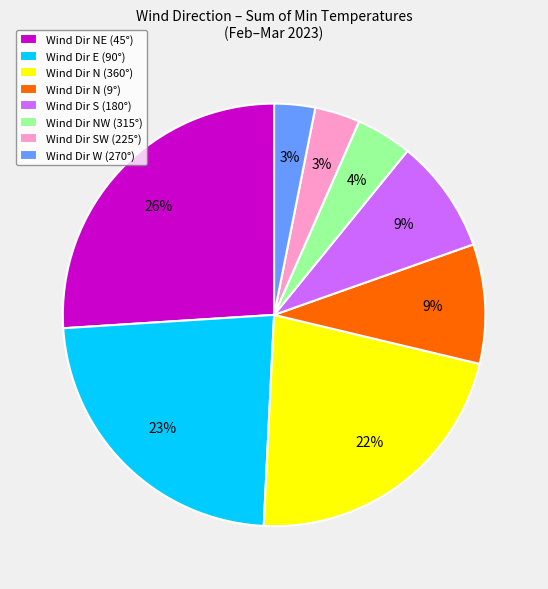

Count the number of slices in the pie.

8